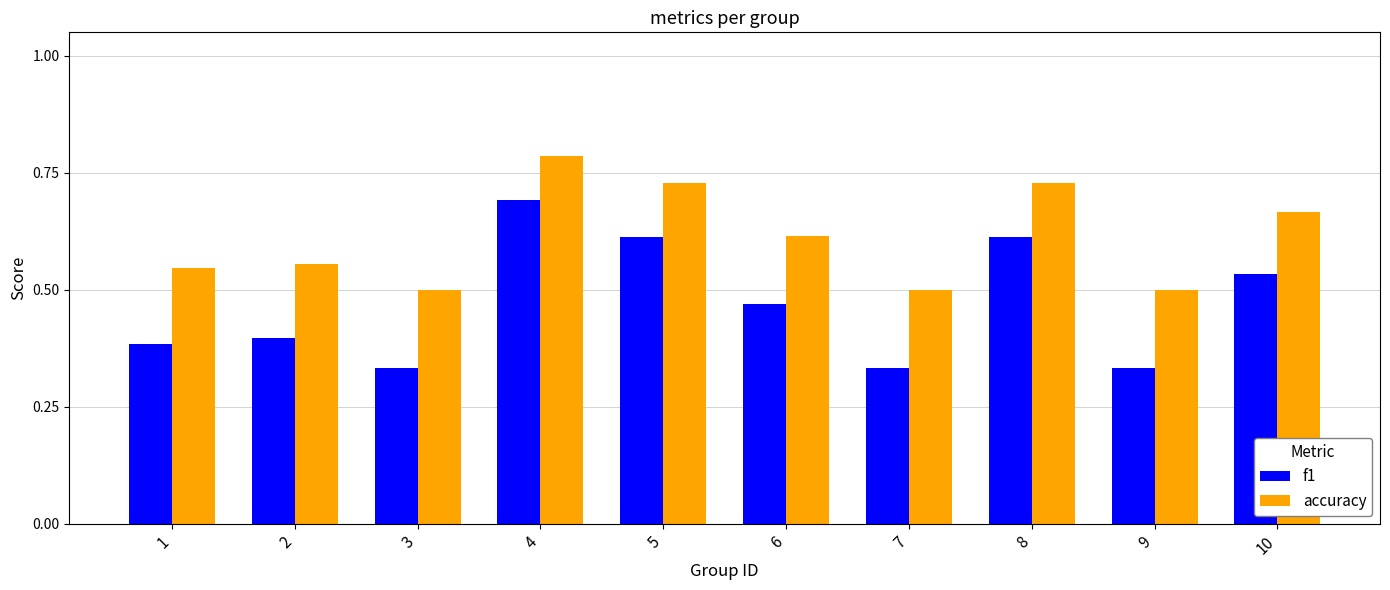

What is the sum of all accuracy values?

6.1